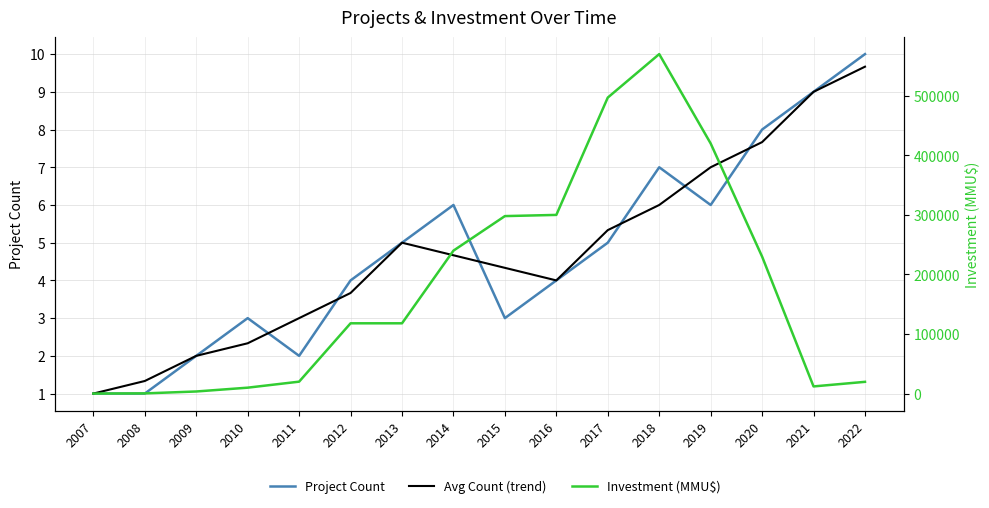

Reading left to right, transcribe all the data shown in this chart.

Project Count: 2007=1.0	2008=1.0	2009=2.0	2010=3.0	2011=2.0	2012=4.0	2013=5.0	2014=6.0	2015=3.0	2016=4.0	2017=5.0	2018=7.0	2019=6.0	2020=8.0	2021=9.0	2022=10.0
Avg Count (trend): 2007=1.0	2008=1.3	2009=2.0	2010=2.3	2011=3.0	2012=3.7	2013=5.0	2014=4.7	2015=4.3	2016=4.0	2017=5.3	2018=6.0	2019=7.0	2020=7.7	2021=9.0	2022=9.7
Investment (MMU$): 2007=10.0	2008=300.0	2009=3500.0	2010=9903.0	2011=20000.0	2012=118000.0	2013=118000.0	2014=240000.0	2015=298000.0	2016=300000.0	2017=497000.0	2018=570000.0	2019=420000.0	2020=230000.0	2021=12000.0	2022=19700.0